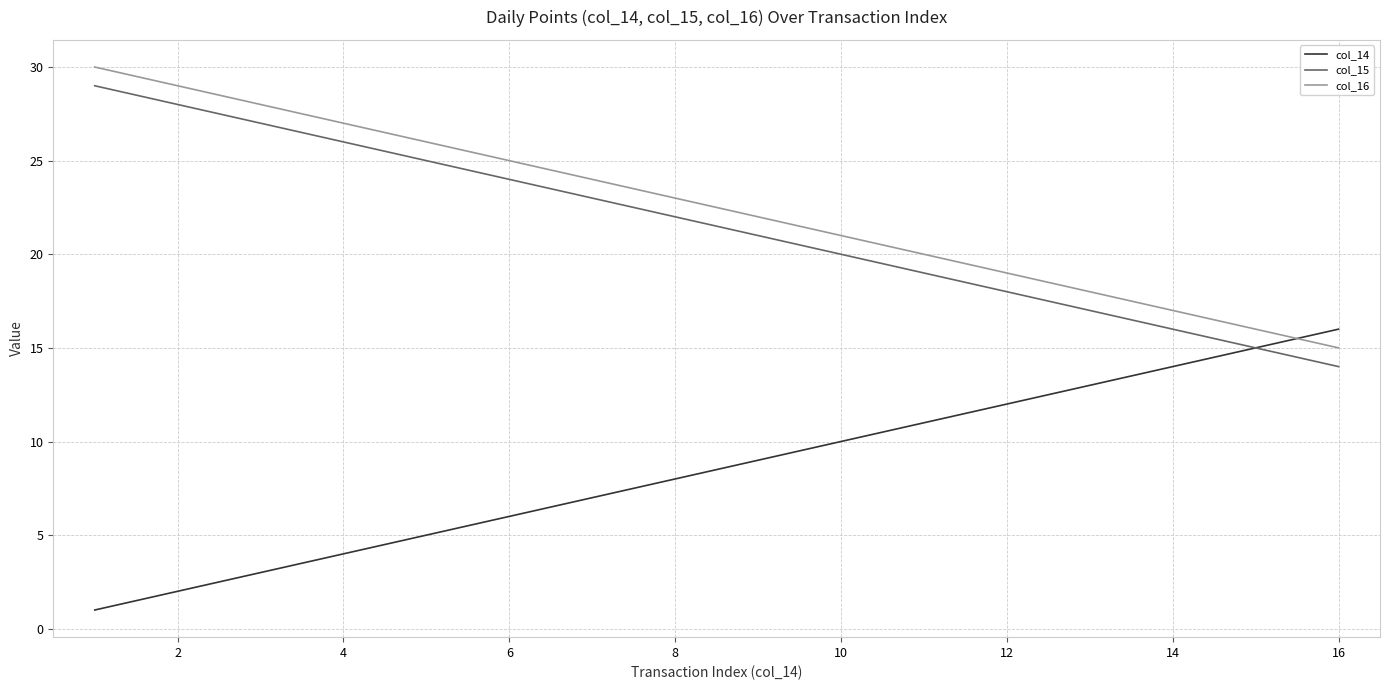

Count the number of categories in the chart.

16